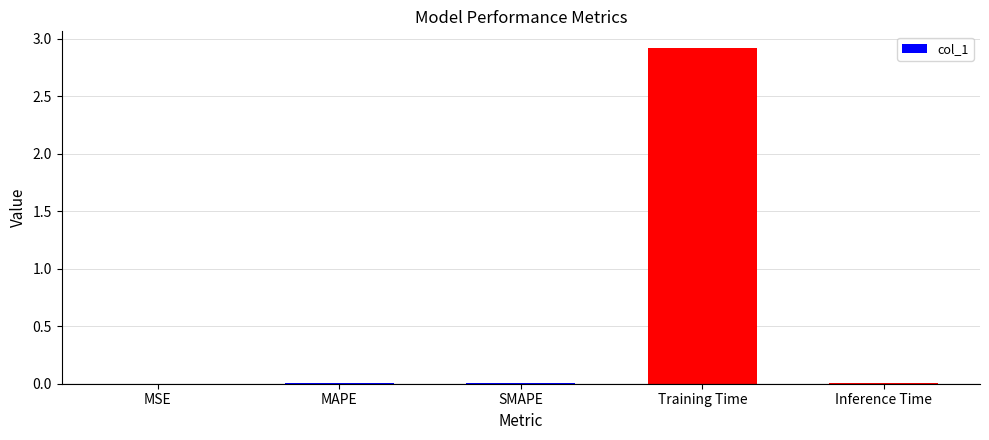

Are the bars horizontal?

No